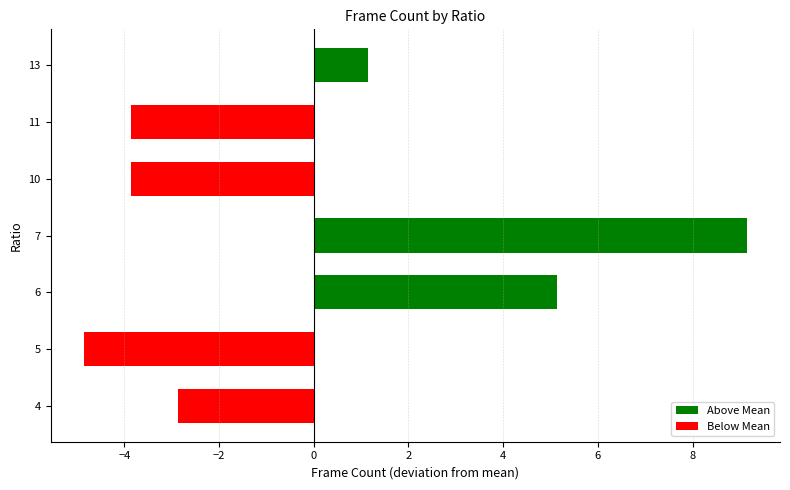

What value does the data have at 11?

-3.9